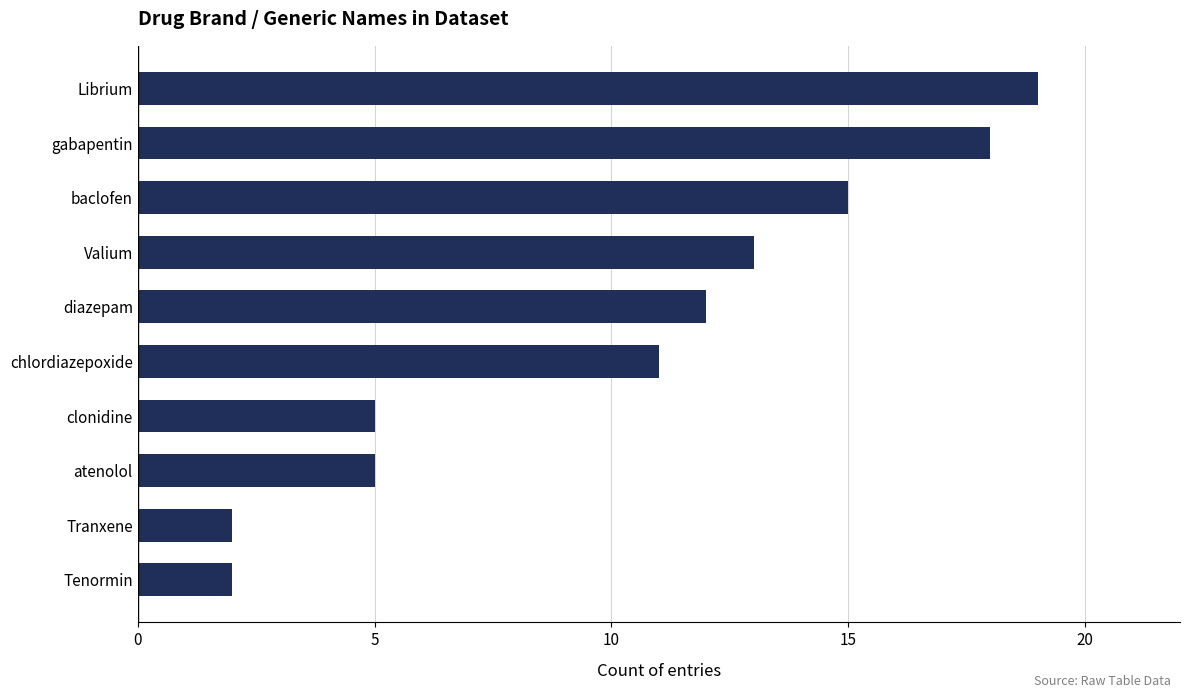

What is the maximum value shown in the chart?

19